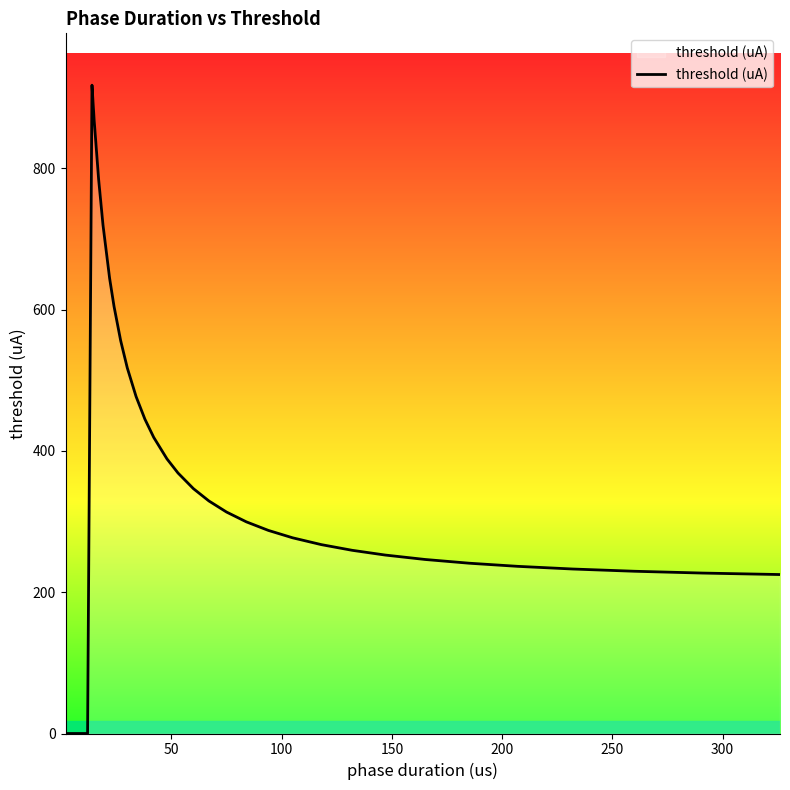

What is the difference between the maximum and minimum values?

917.4